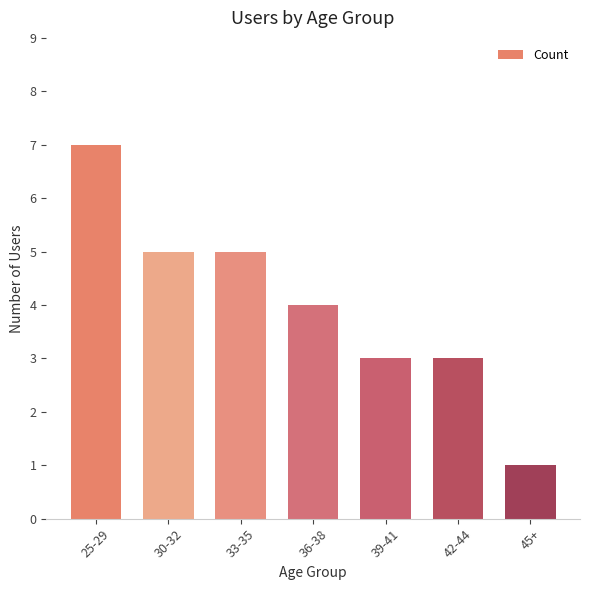

Count the number of categories in the chart.

7